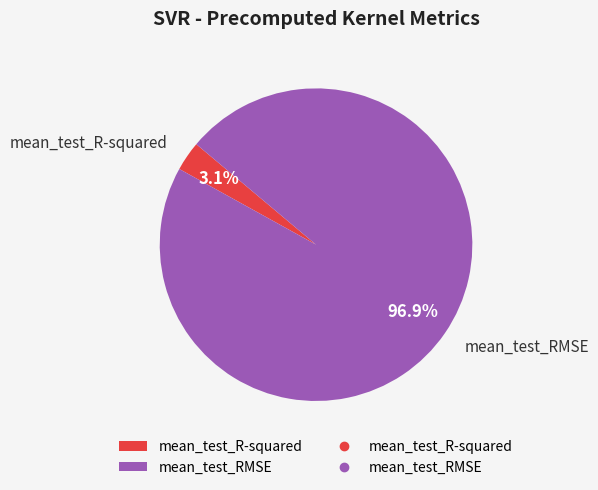

Which category has the smallest portion of the pie?

mean_test_R-squared